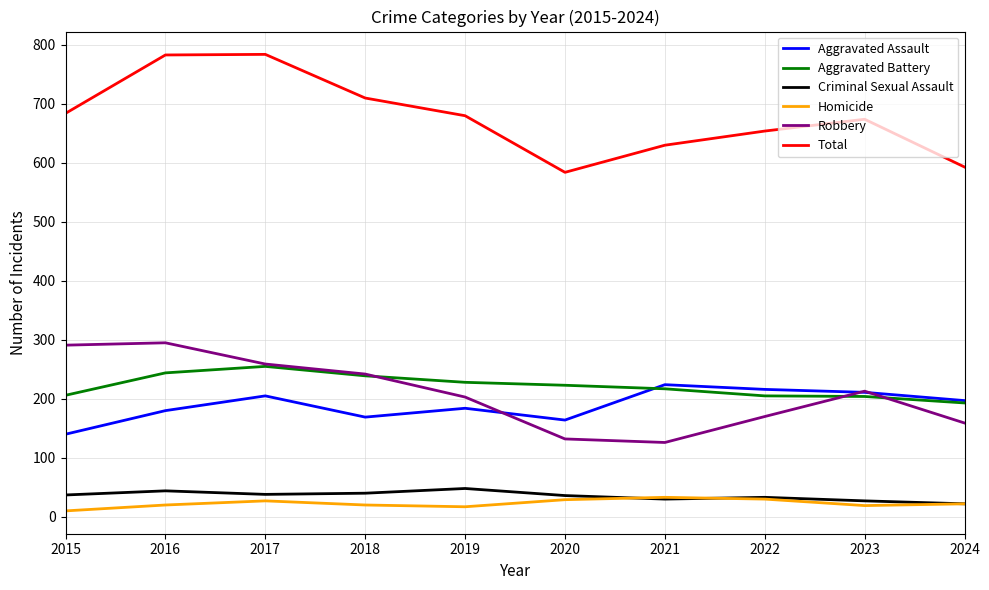

What is the sum of the Criminal Sexual Assault values at 2015 and 2023?

64